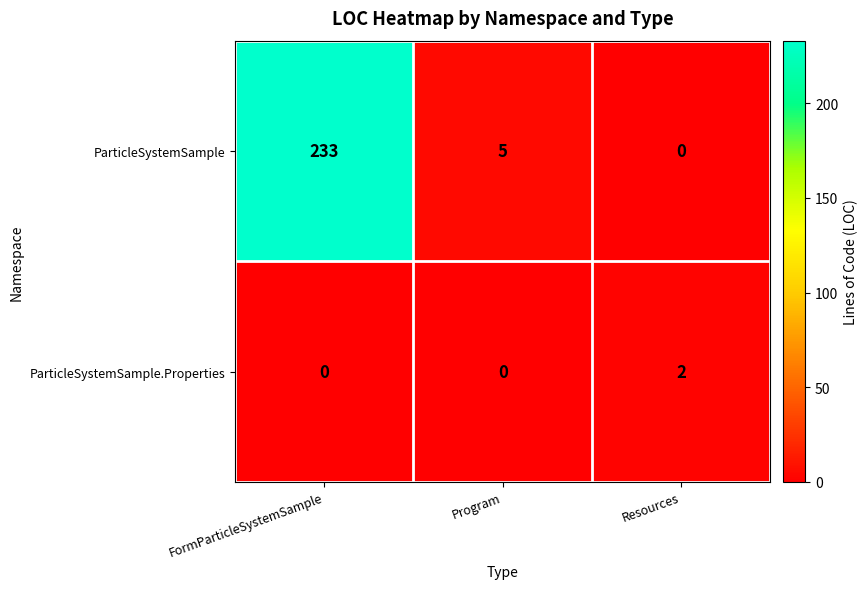

How many distinct data groups are displayed?

2